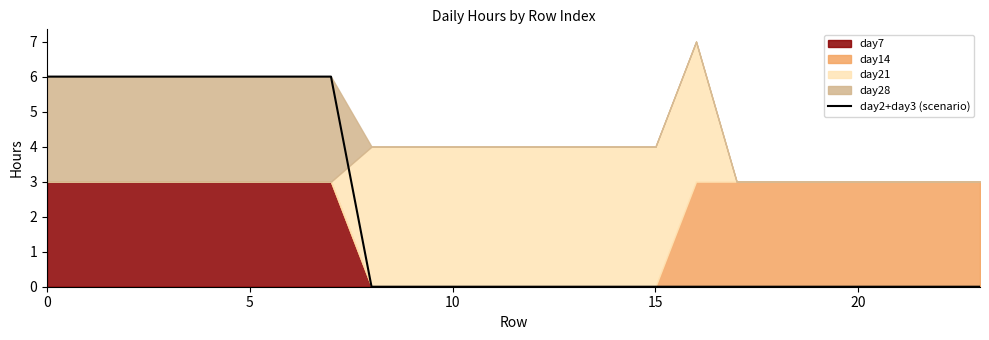

At which category does the chart reach its minimum across all series?

8